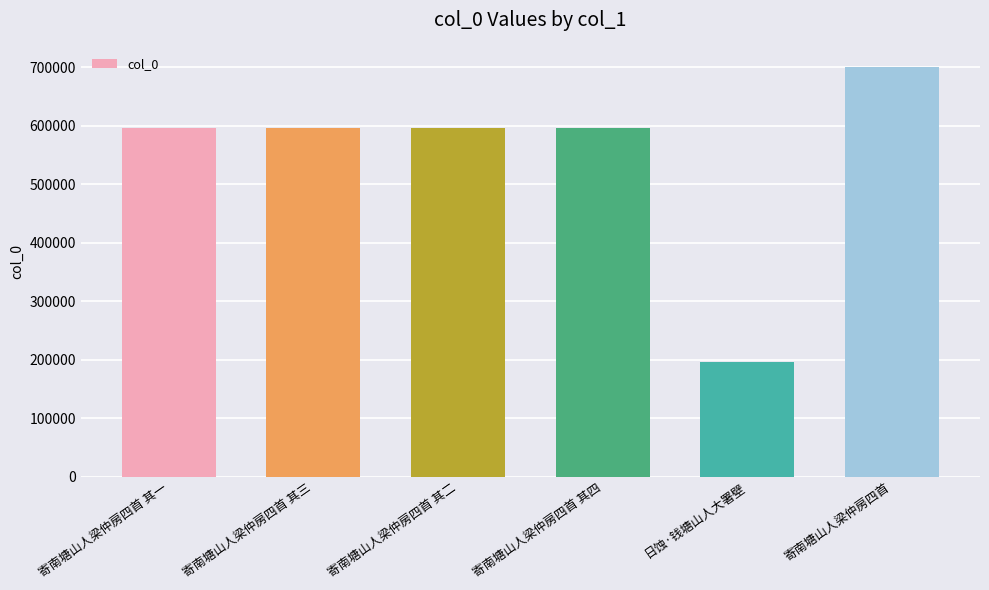

The value at 寄南塘山人梁仲房四首 is 700085. True or false?

True